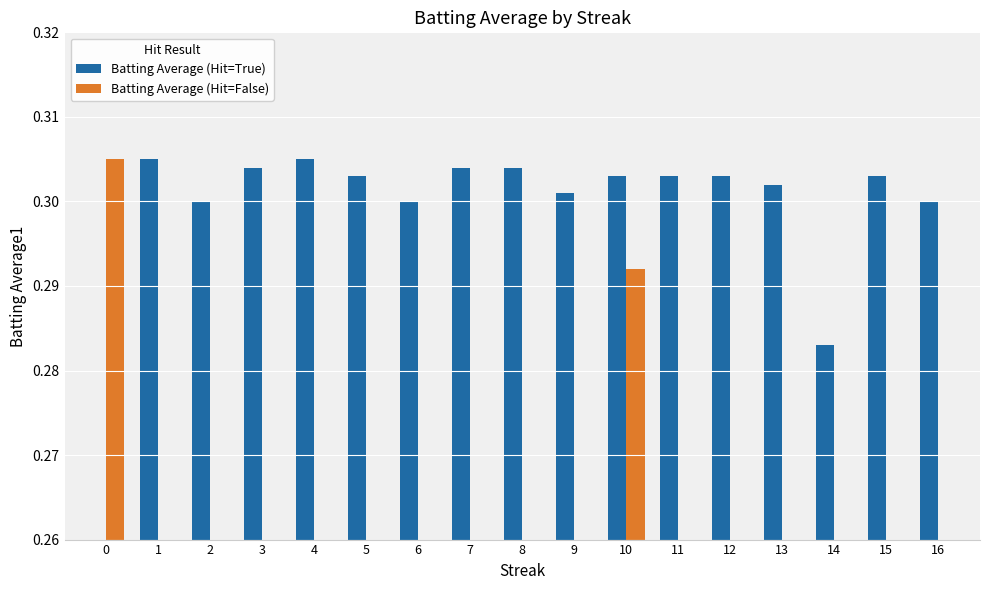

The value of Batting Average (Hit=True) at 14 is 0.3. True or false?

True